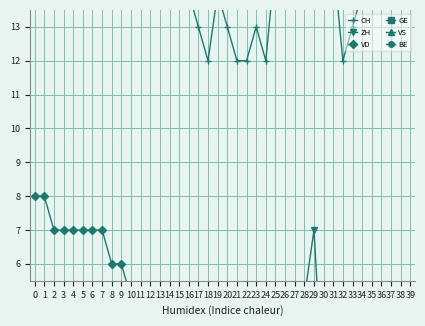

What is the value of the VS point at the 27th from the left?

1